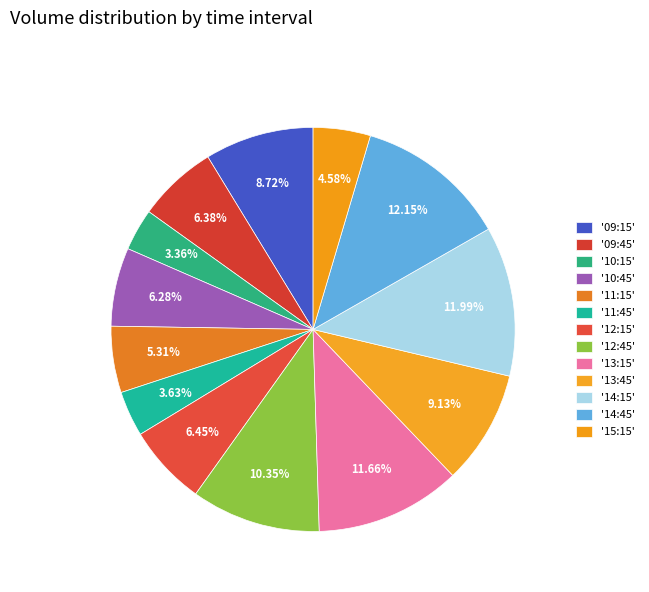

Count the number of slices in the pie.

13